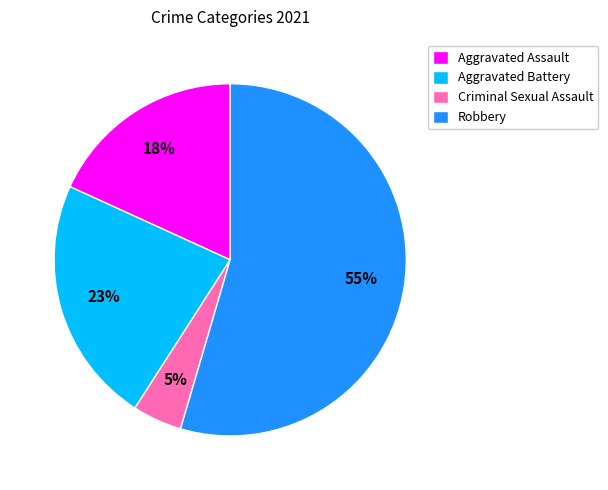

To the nearest percent, what is the difference between the Aggravated Battery and Aggravated Assault slice percentages?

5%